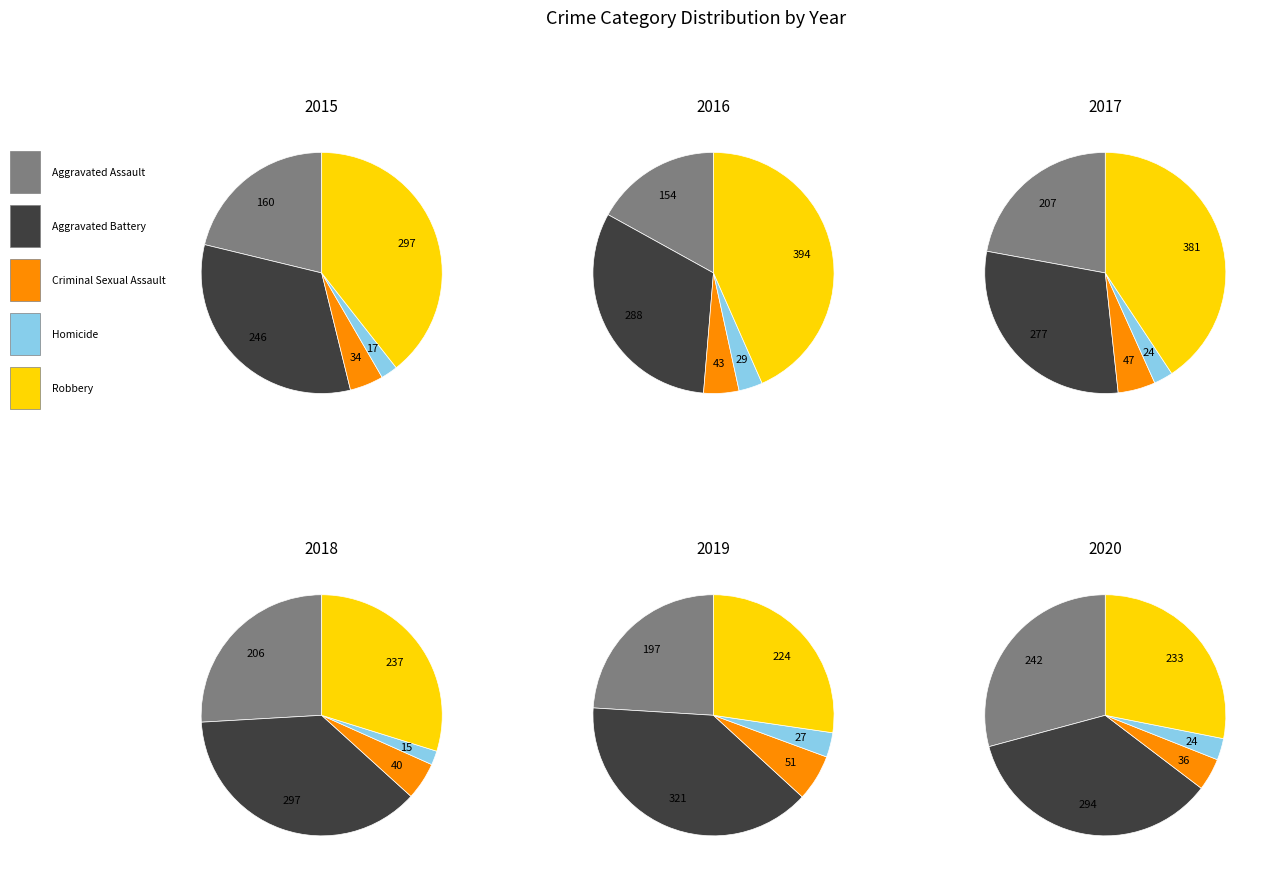

Does Aggravated Assault represent more than half of the total?

No